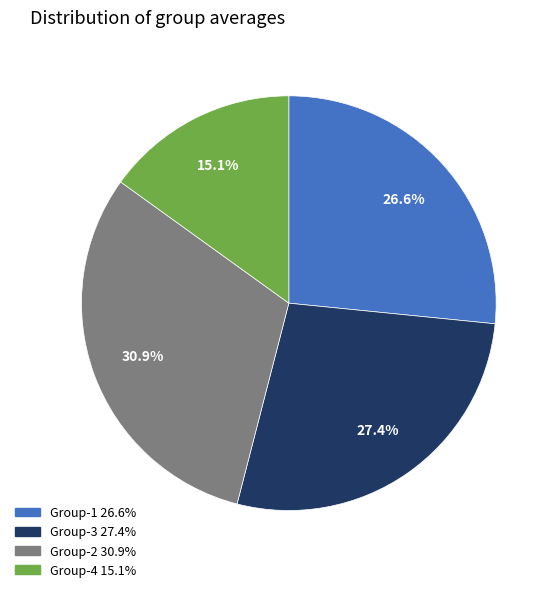

True or false: Group-1 accounts for 39% of the total.

False